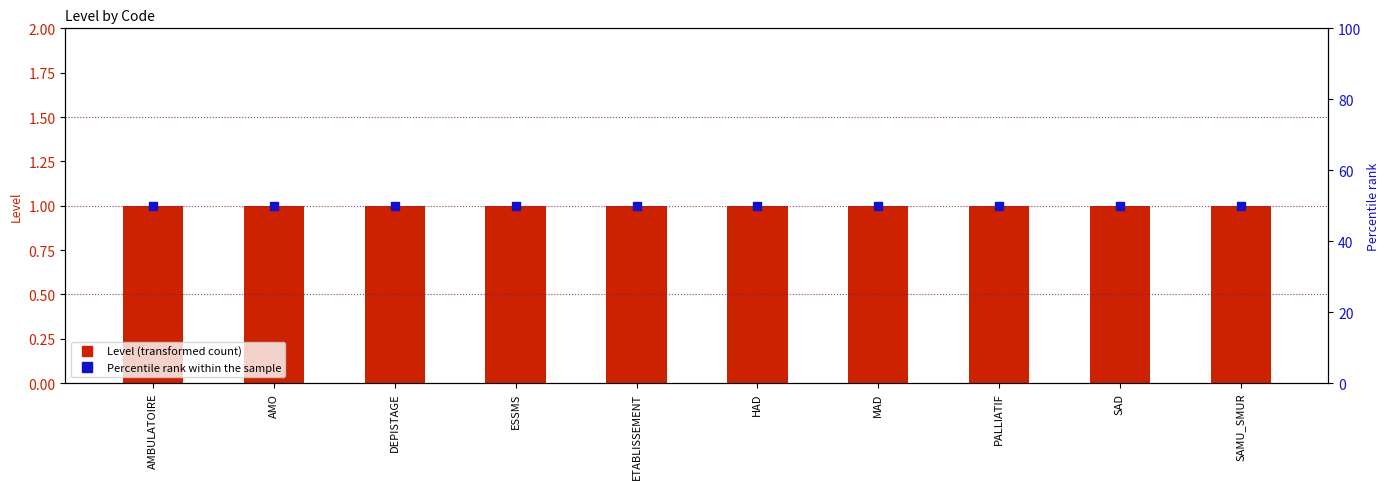

Is the value of Percentile rank within the sample at MAD greater than the value of Level at MAD?

Yes